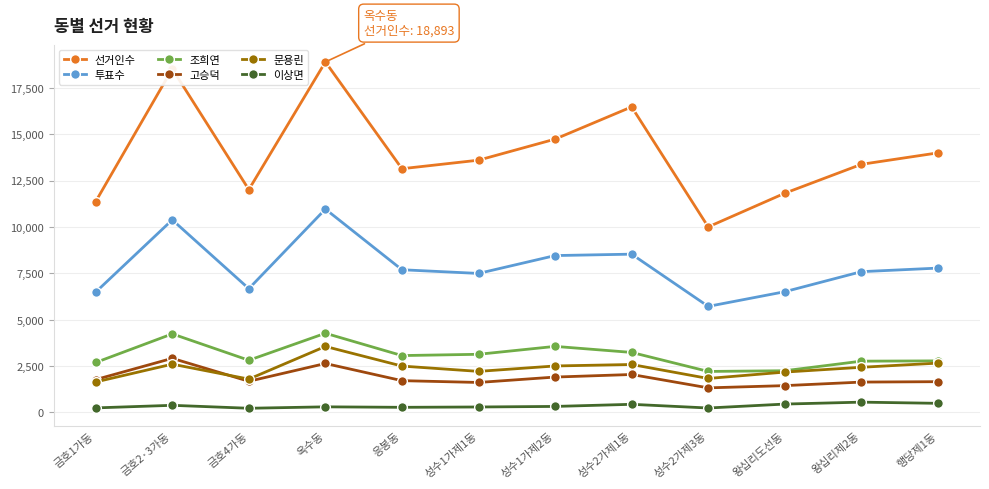

What is the difference between the 고승덕 values at 금호4가동 and 성수1가제2동?

228